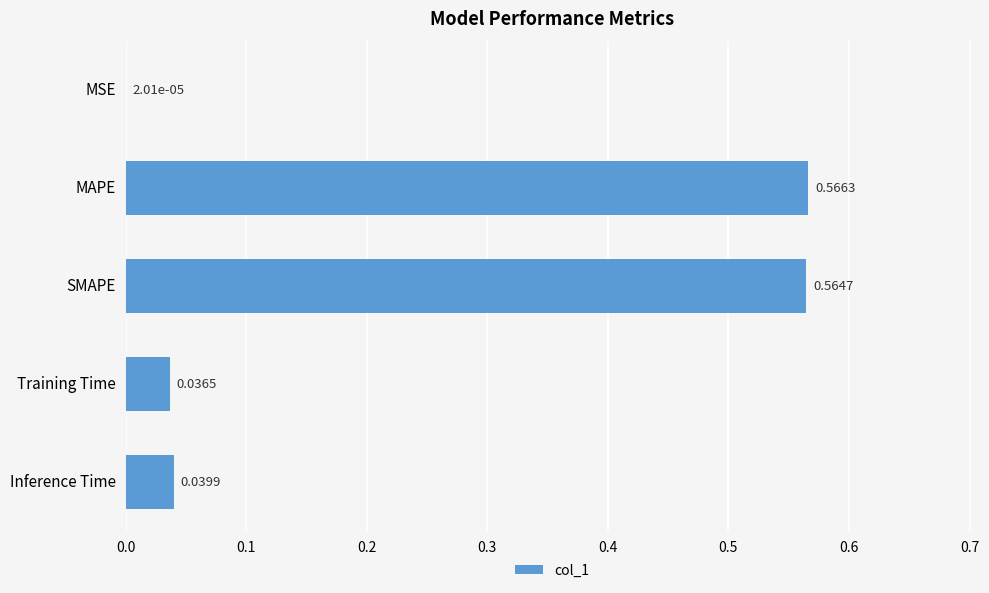

Where is the data nearest to the value 0?

MSE